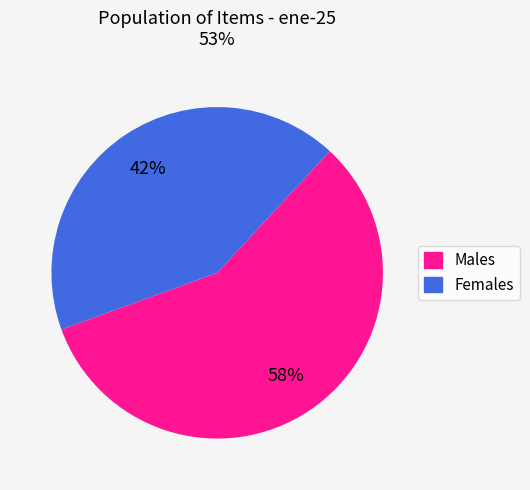

Rank the categories by value from highest to lowest.

Males, Females